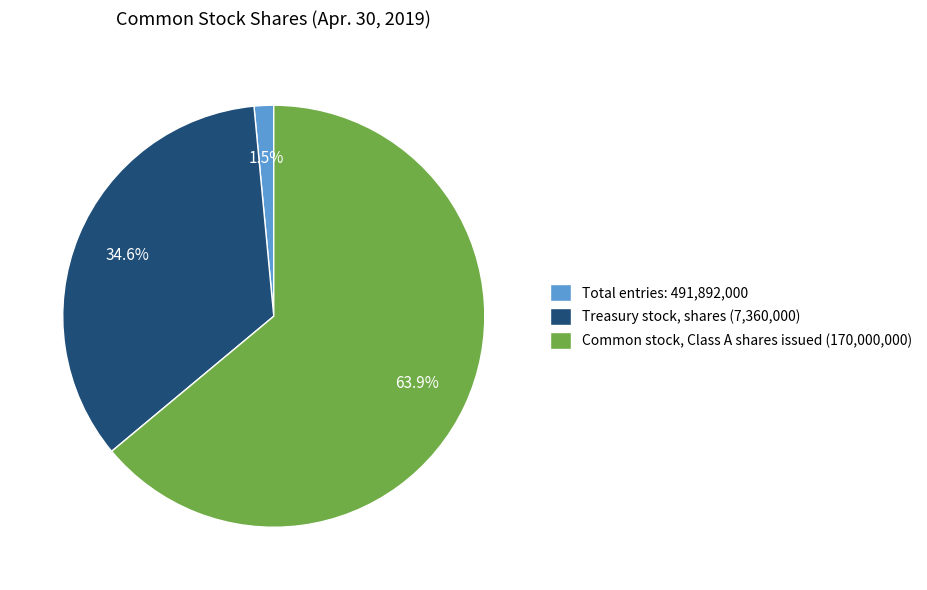

Which category accounts for the majority?

Common stock, Class A shares issued (170,000,000)